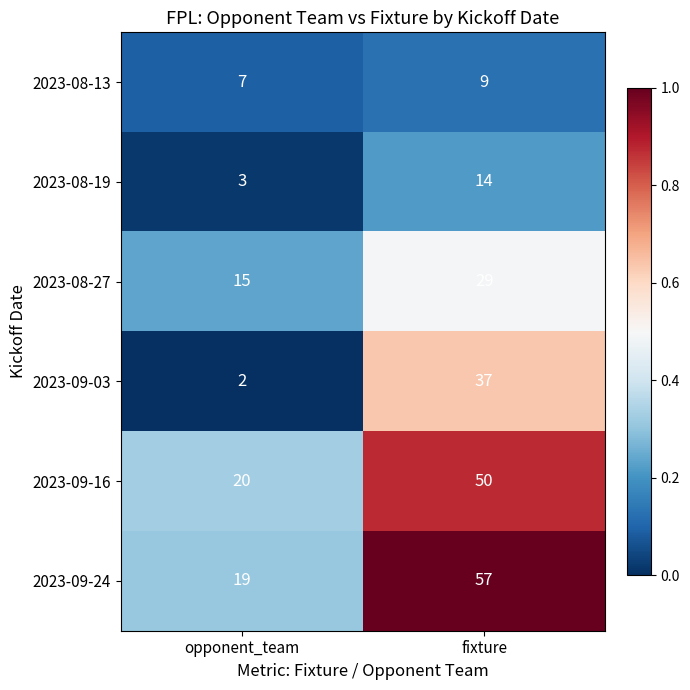

The 2023-09-16 series shows 90 at fixture. True or false?

False